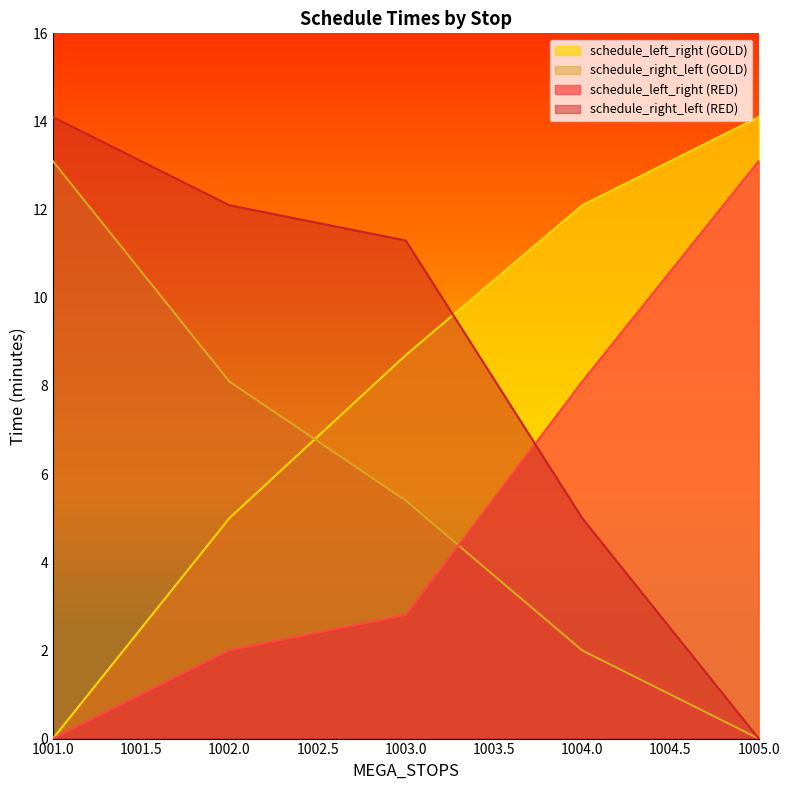

Between 1001 and 1002, which is larger?

1002